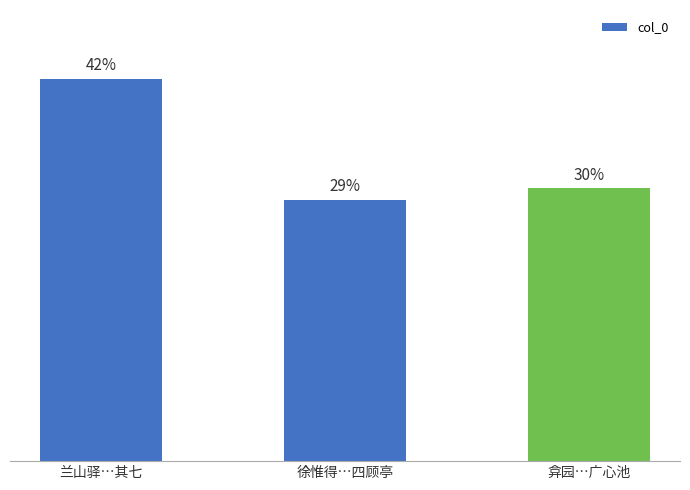

What is the label of the 2nd bar from the right?

徐惟得…四顾亭